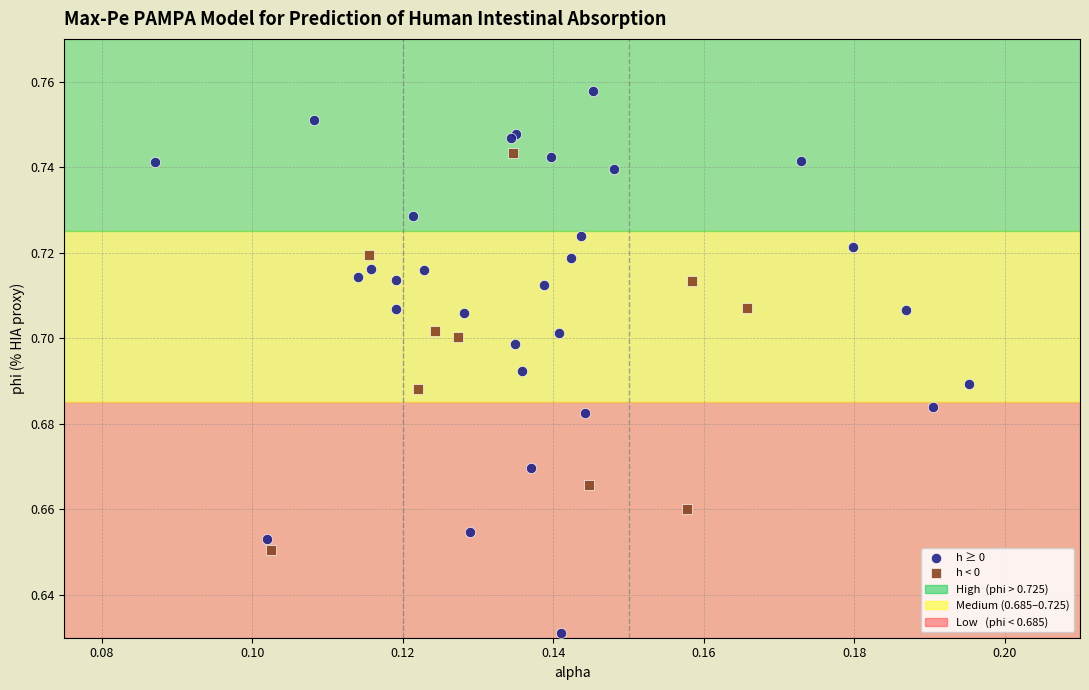

Which series has the largest Y range (max minus min)?

h ≥ 0